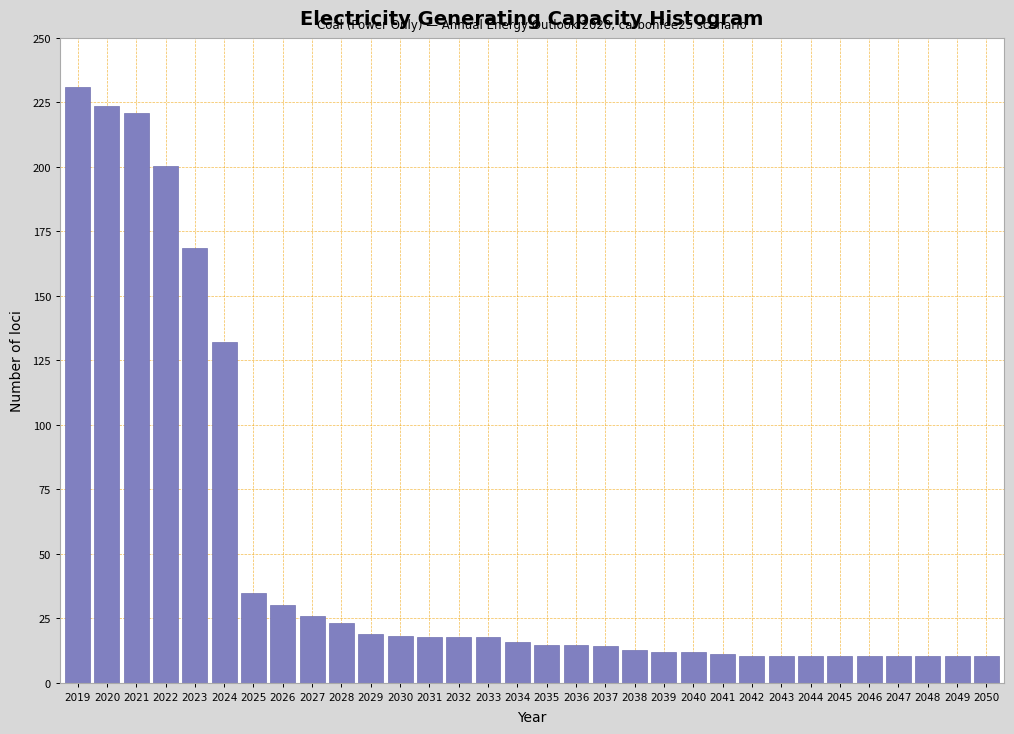

Where is the data nearest to the value 120?

2024